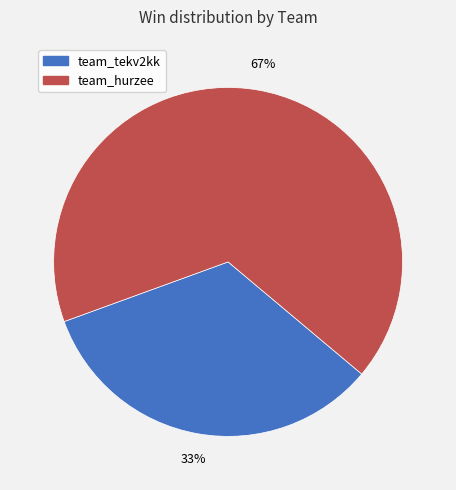

Does team_tekv2kk account for over 50% of the chart?

No